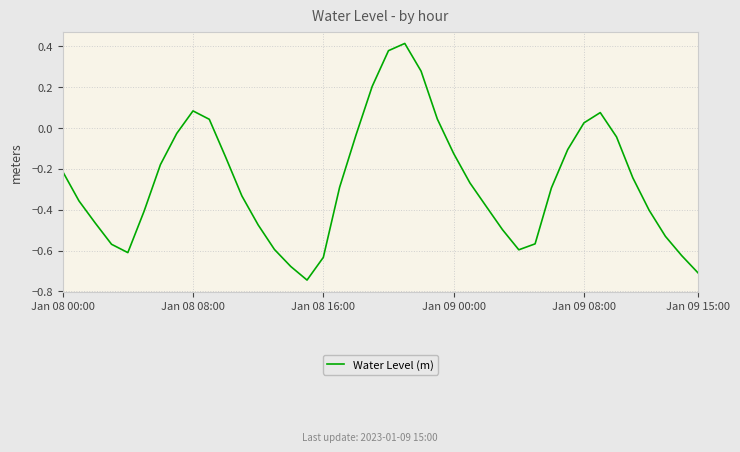

Is it true that the value at Jan 09 15:00 is -1.1?

False